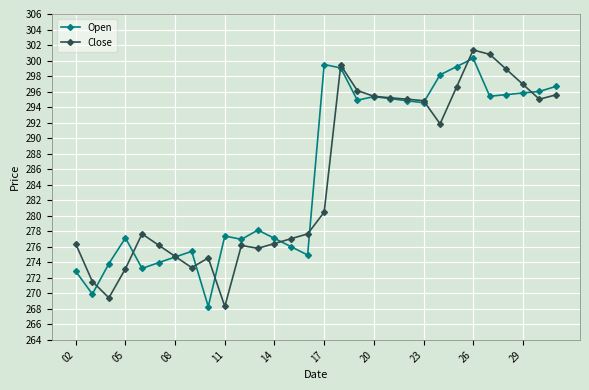

Which series has the largest range (max minus min)?

Close